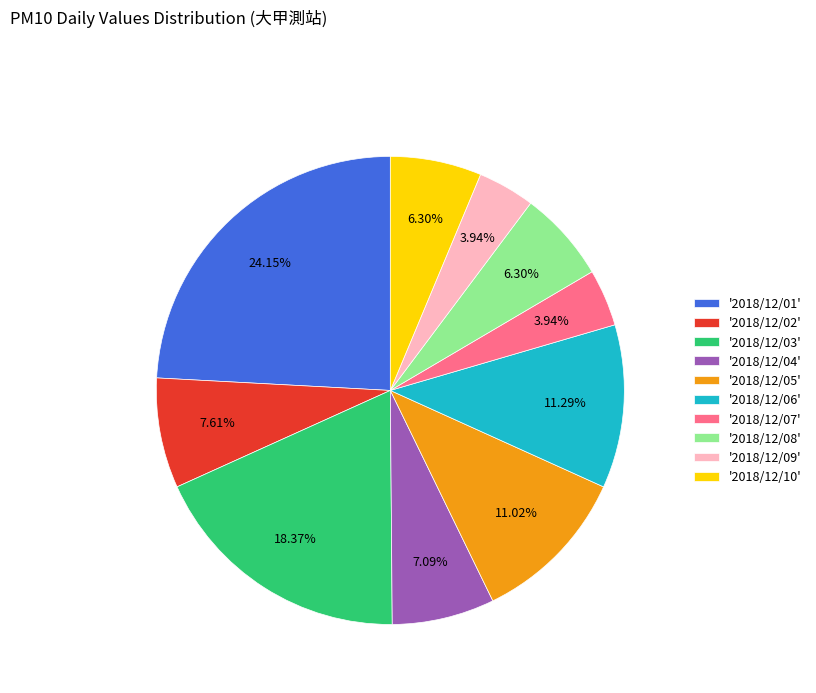

Count the number of slices in the pie.

10